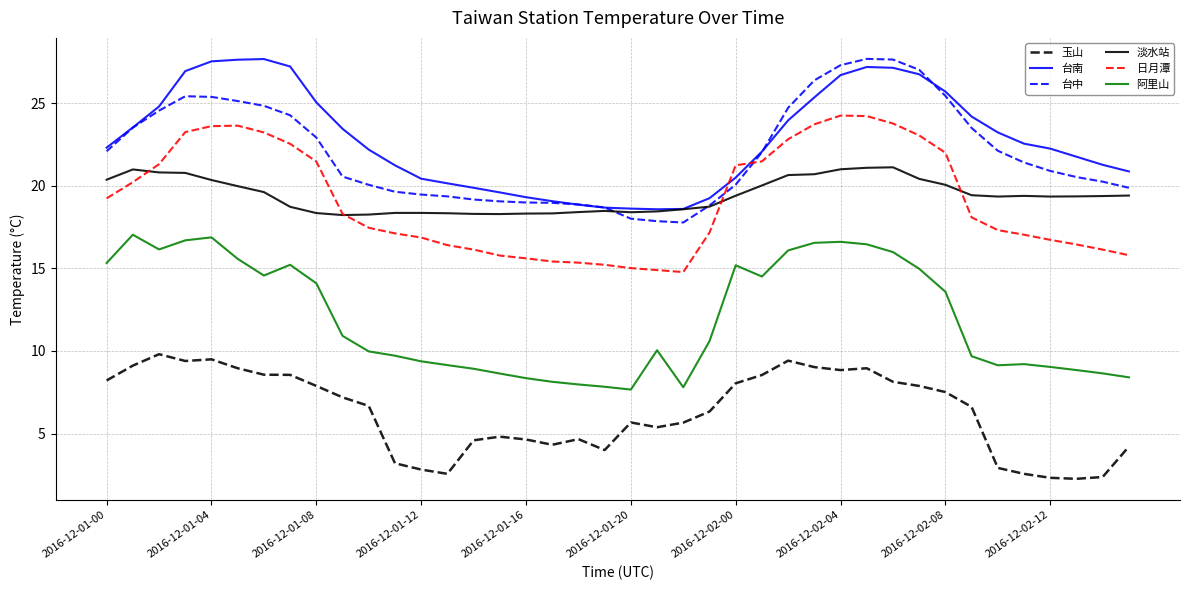

What is the minimum value for 日月潭?

14.8